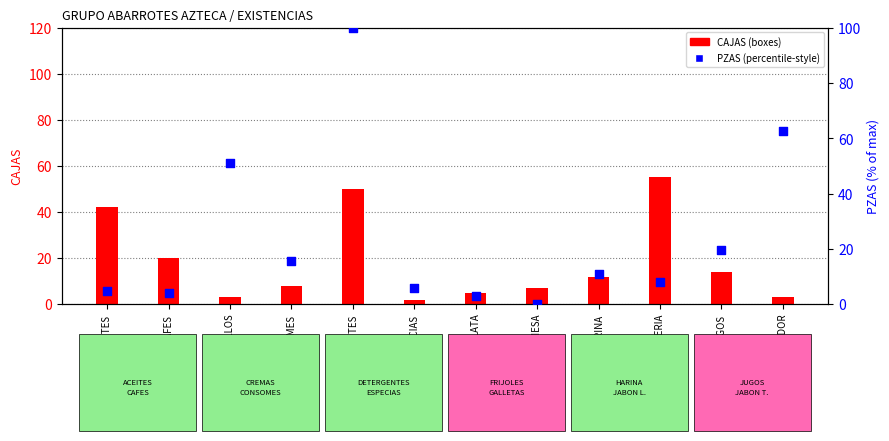

Which series reaches the minimum Y coordinate?

PZAS (% of max)